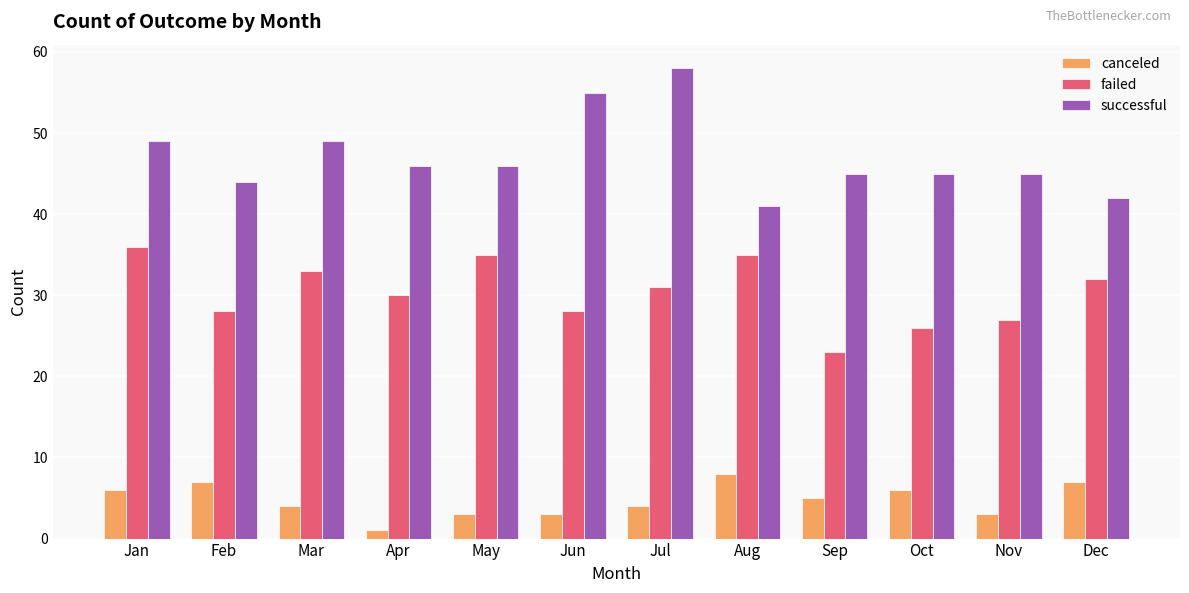

What is the minimum value for successful?

41